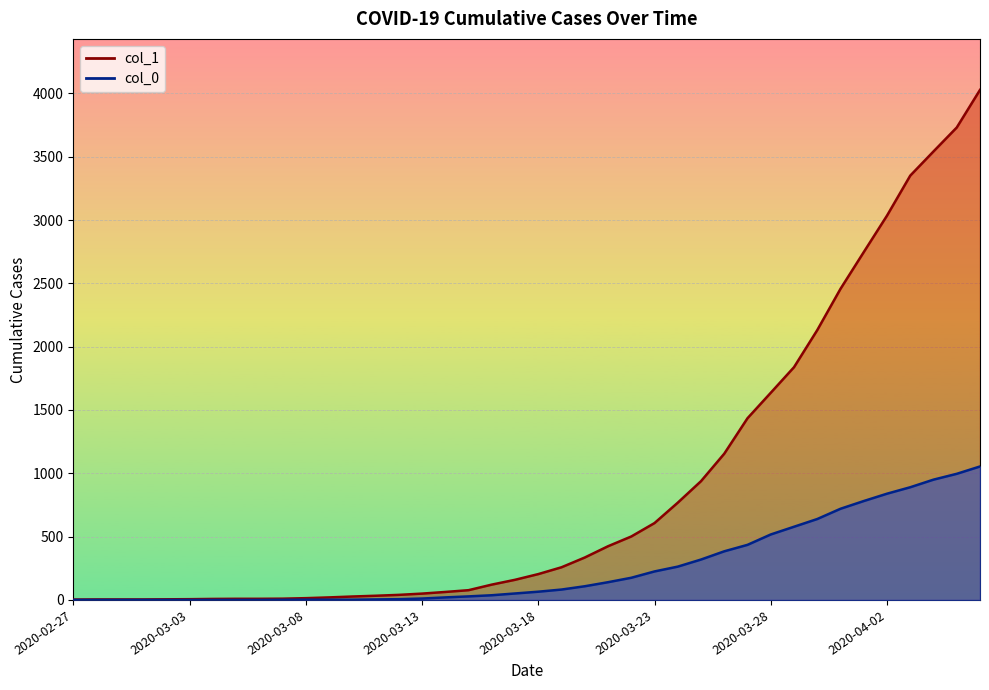

True or false: col_0 has more than 1 points higher than both neighbors.

False